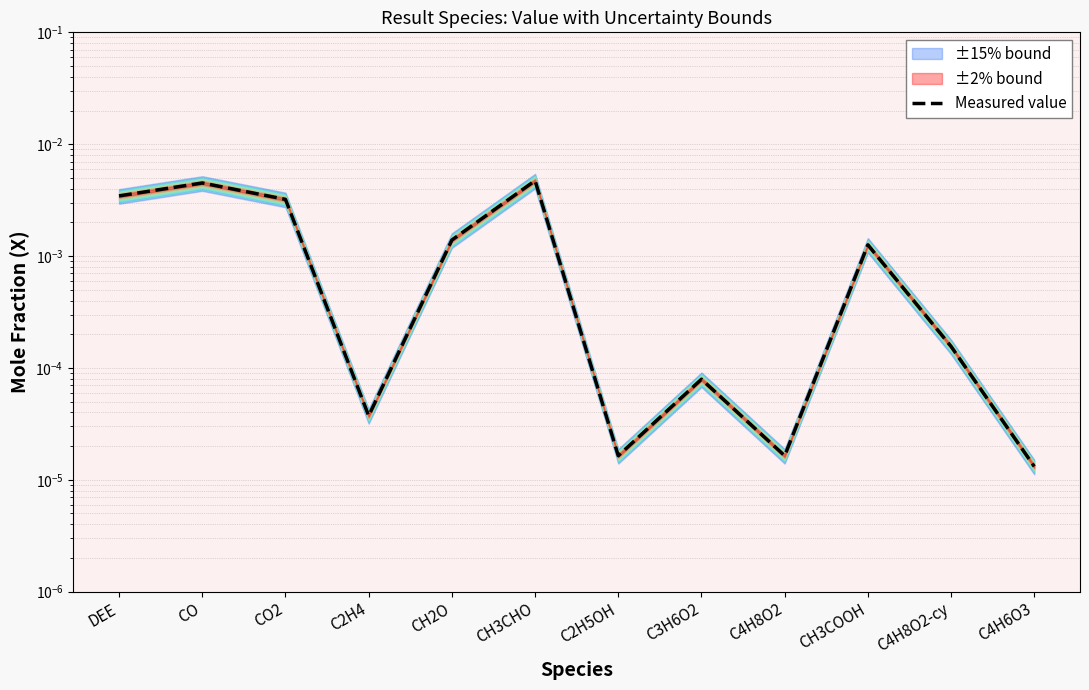

What is the label of the 11th point from the right?

CO